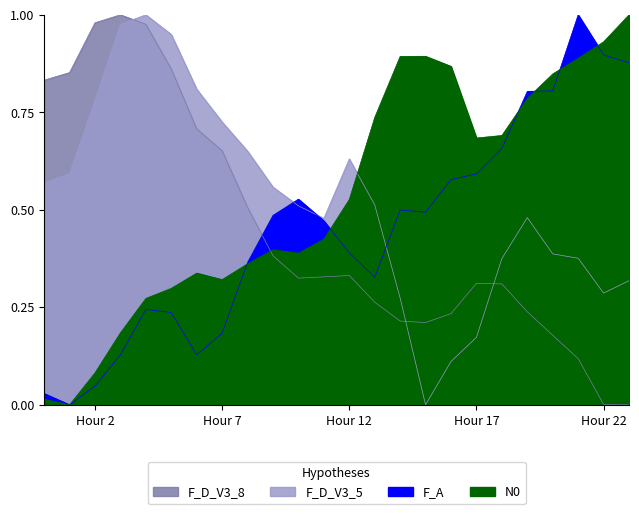

Where is the first local maximum for ATT13?

3